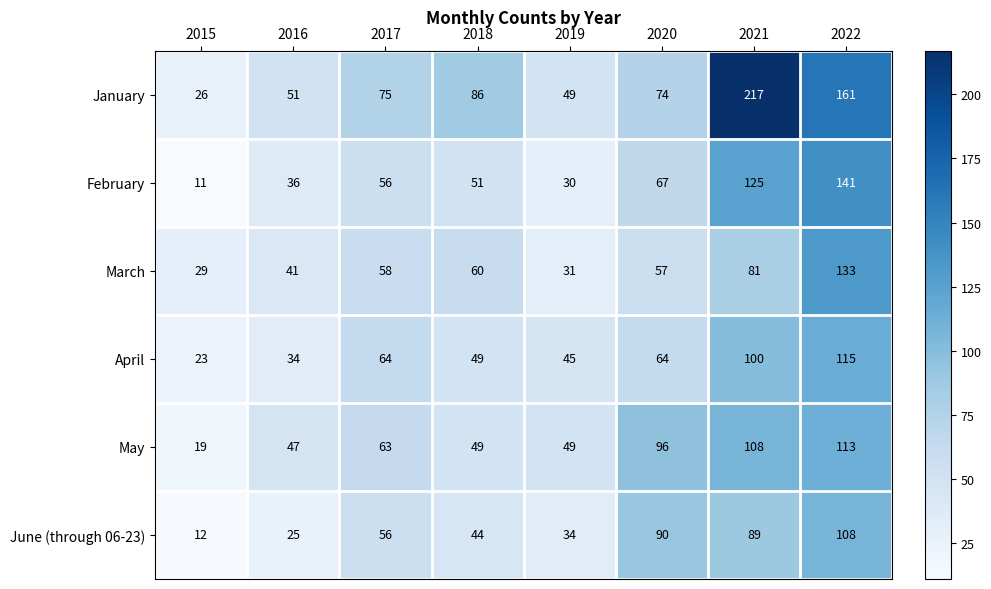

At which label does May reach its peak?

2022